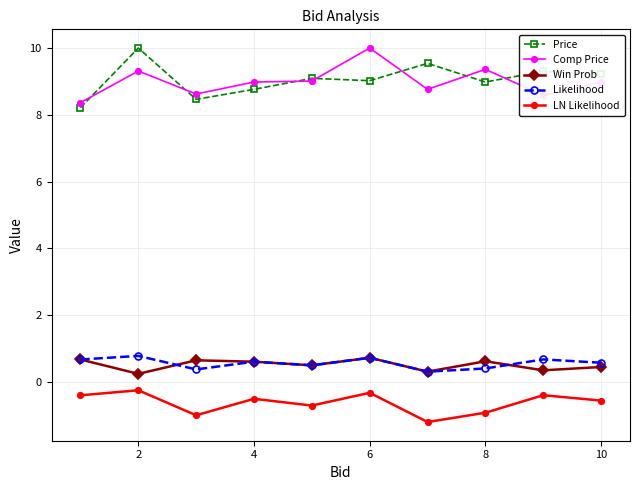

Count the Win Prob values in the range 0 to 1.

10